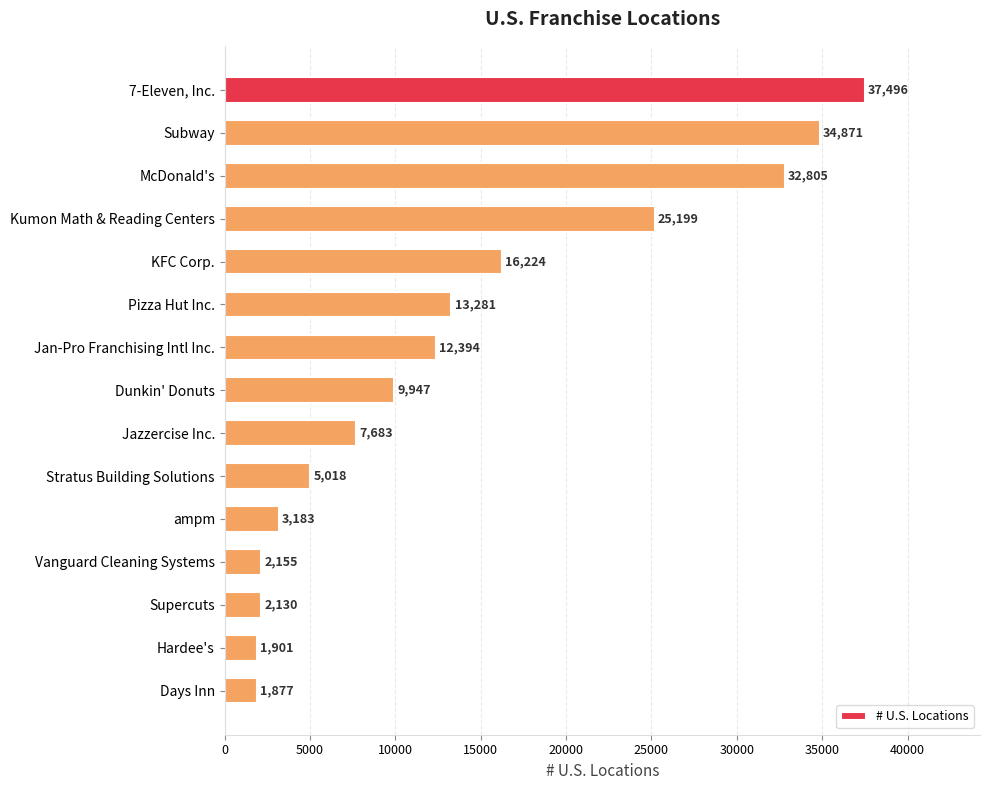

Reading top to bottom, what are all the values shown in this chart?

7-Eleven, Inc.=37496	Subway=34871	McDonald's=32805	Kumon Math & Reading Centers=25199	KFC Corp.=16224	Pizza Hut Inc.=13281	Jan-Pro Franchising Intl Inc.=12394	Dunkin' Donuts=9947	Jazzercise Inc.=7683	Stratus Building Solutions=5018	ampm=3183	Vanguard Cleaning Systems=2155	Supercuts=2130	Hardee's=1901	Days Inn=1877